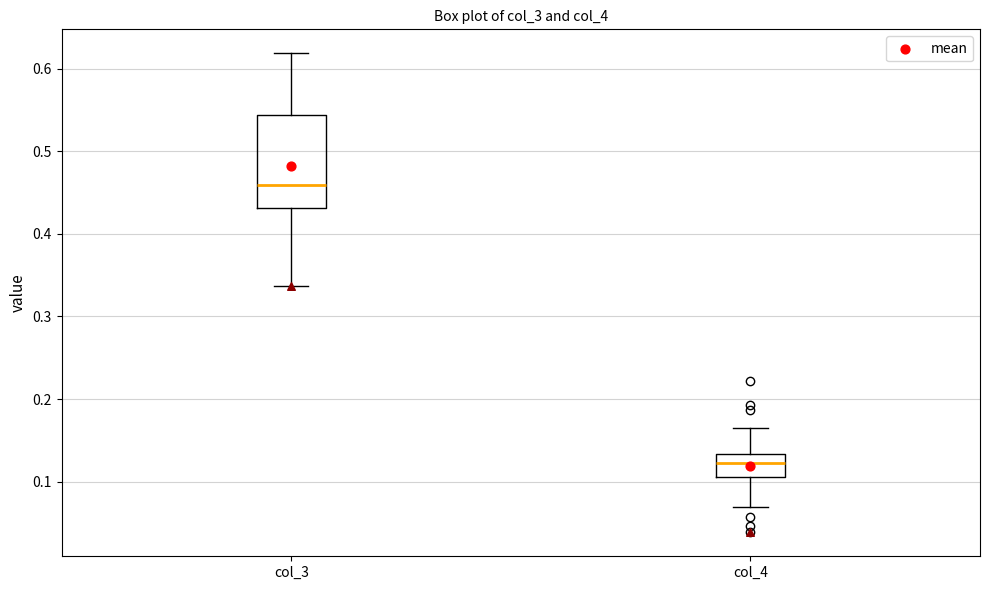

Reading left to right, transcribe this box plot: for each box, give where its median line is, the range the box spans, and where its two whiskers end, as read against the y-axis. The values are not printed on the chart, so give them approximately, as read against the axis.

col_3: median 0.46, box 0.43 to 0.54, whiskers 0.34 to 0.62
col_4: median 0.12, box 0.11 to 0.13, whiskers 0.07 to 0.17